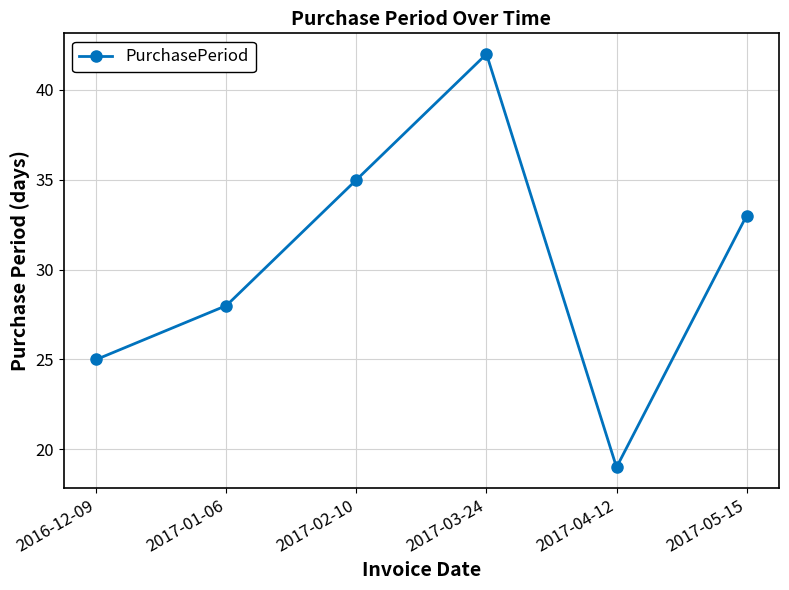

How many interior local peaks (higher than both neighbors) does the data have?

1